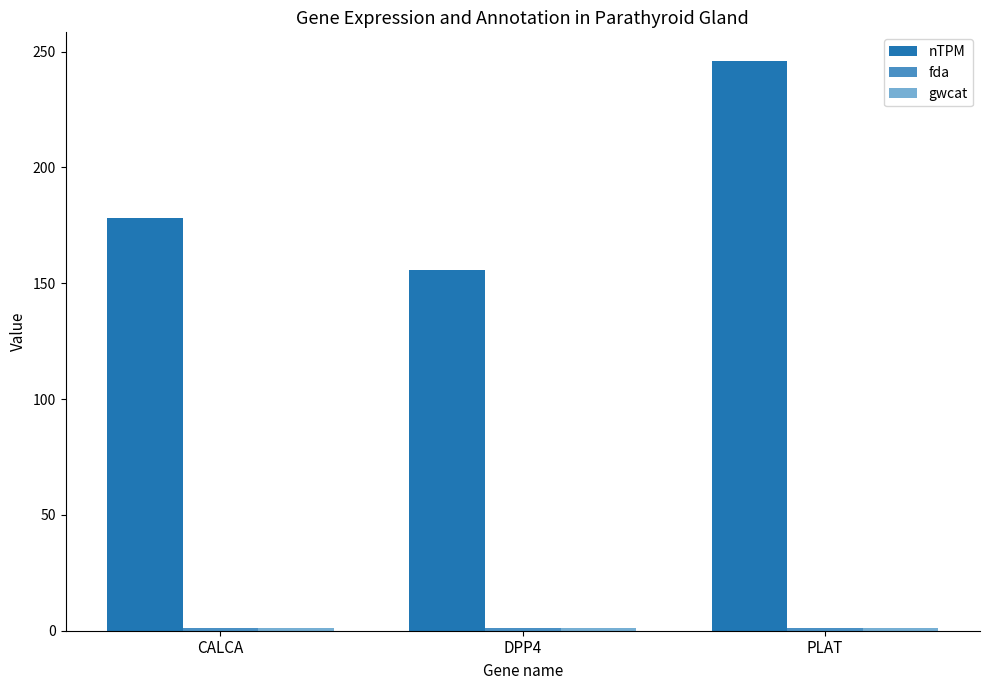

What is the maximum value shown in the chart?

246.0